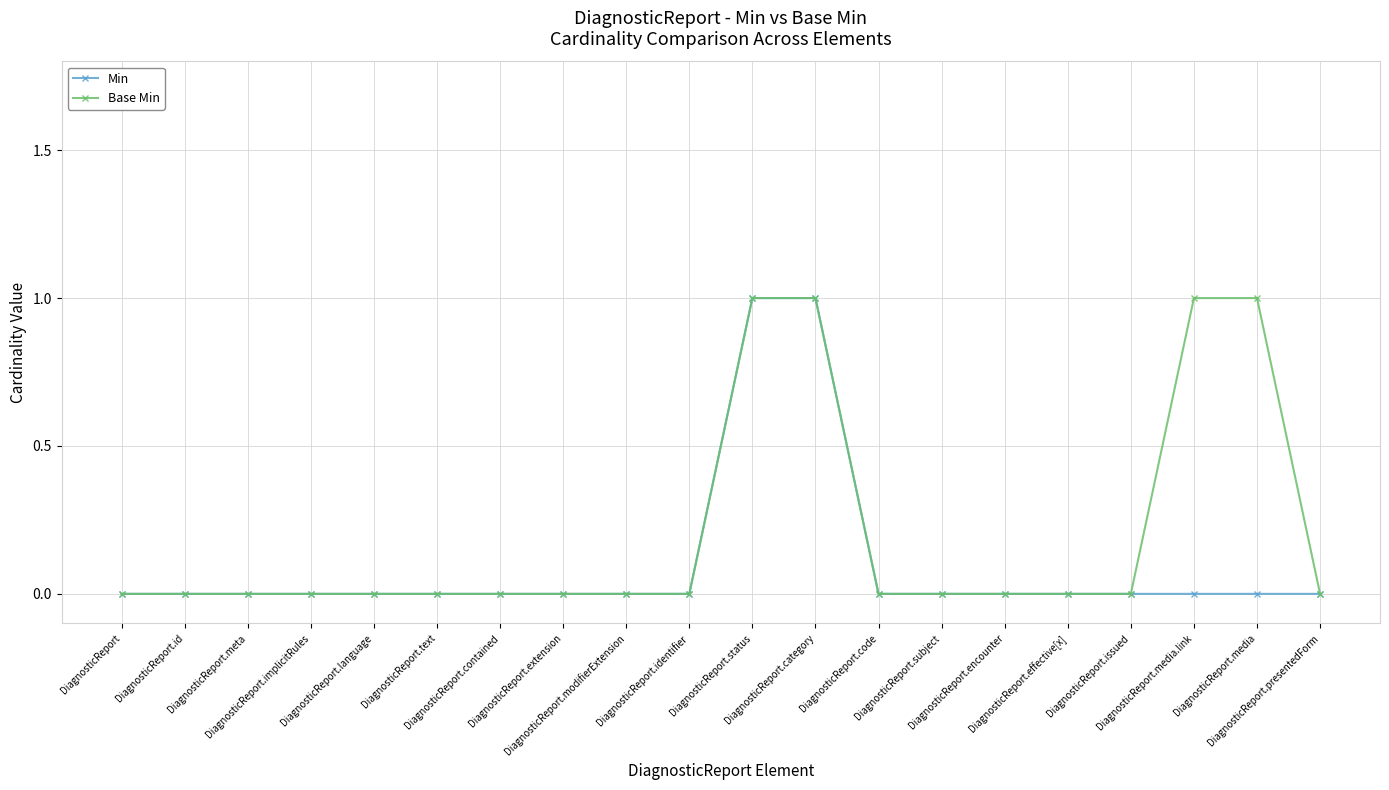

What are all the series names shown in the legend?

Min, Base Min